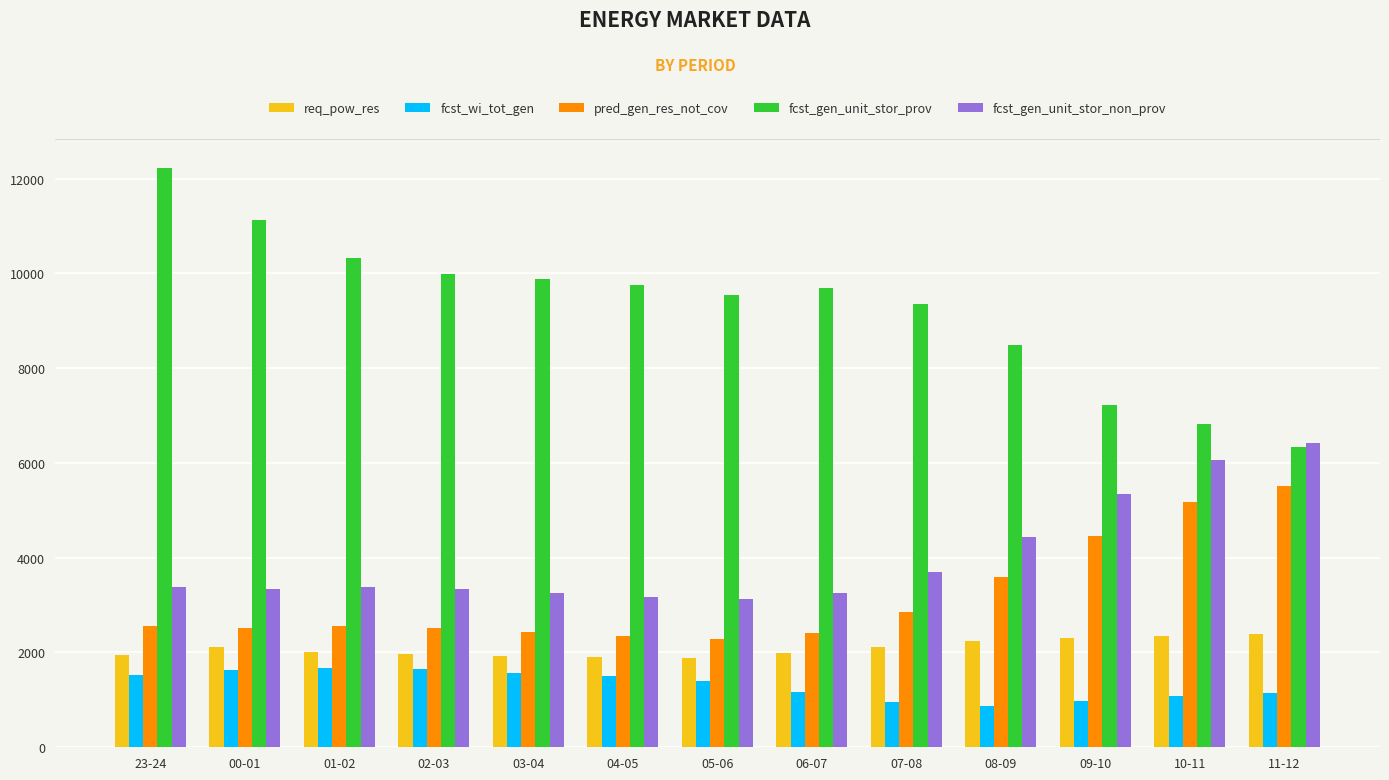

What is the total value across all series at 02-03?

19446